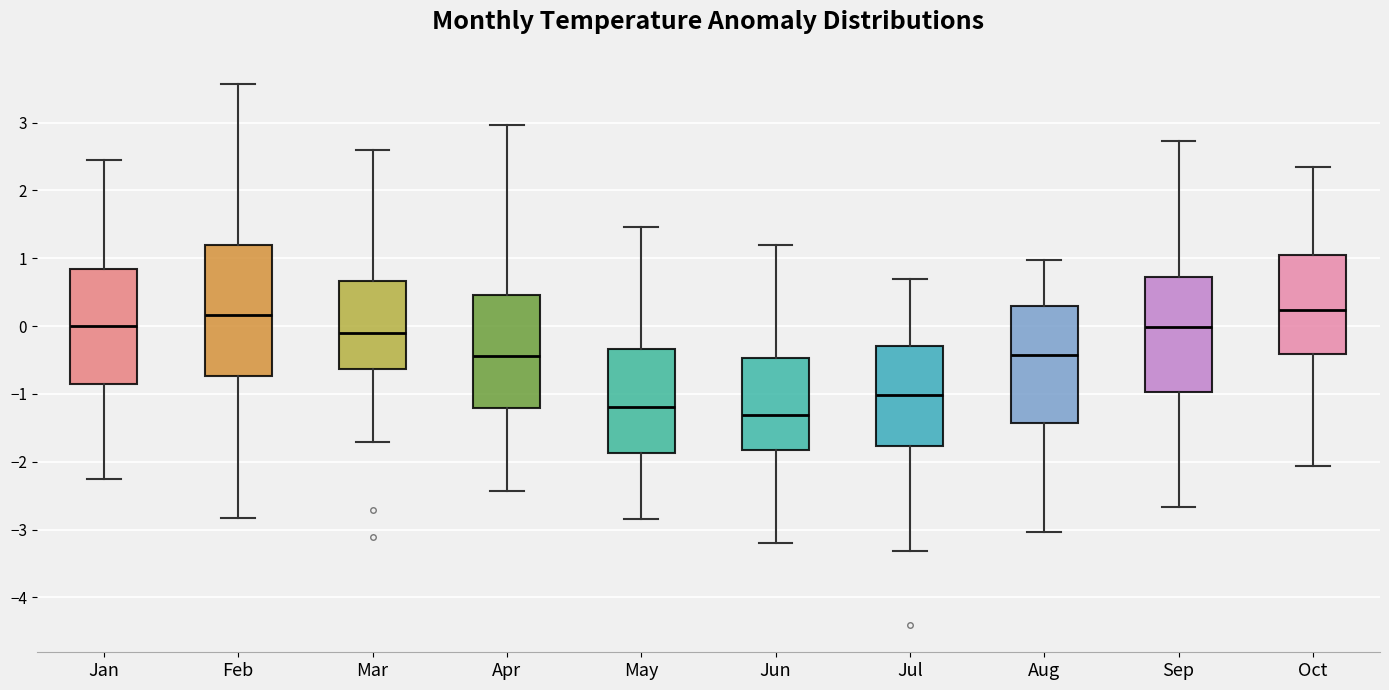

Reading left to right, transcribe this box plot: for each box, give where its median line is, the range the box spans, and where its two whiskers end, as read against the y-axis. The values are not printed on the chart, so give them approximately, as read against the axis.

Jan: median 0.0, box -0.8 to 0.8, whiskers -2.2 to 2.5
Feb: median 0.2, box -0.7 to 1.2, whiskers -2.8 to 3.6
Mar: median -0.1, box -0.6 to 0.7, whiskers -1.7 to 2.6
Apr: median -0.4, box -1.2 to 0.5, whiskers -2.4 to 3.0
May: median -1.2, box -1.9 to -0.3, whiskers -2.8 to 1.5
Jun: median -1.3, box -1.8 to -0.5, whiskers -3.2 to 1.2
Jul: median -1.0, box -1.8 to -0.3, whiskers -3.3 to 0.7
Aug: median -0.4, box -1.4 to 0.3, whiskers -3.0 to 1.0
Sep: median 0.0, box -1.0 to 0.7, whiskers -2.7 to 2.7
Oct: median 0.2, box -0.4 to 1.0, whiskers -2.1 to 2.3